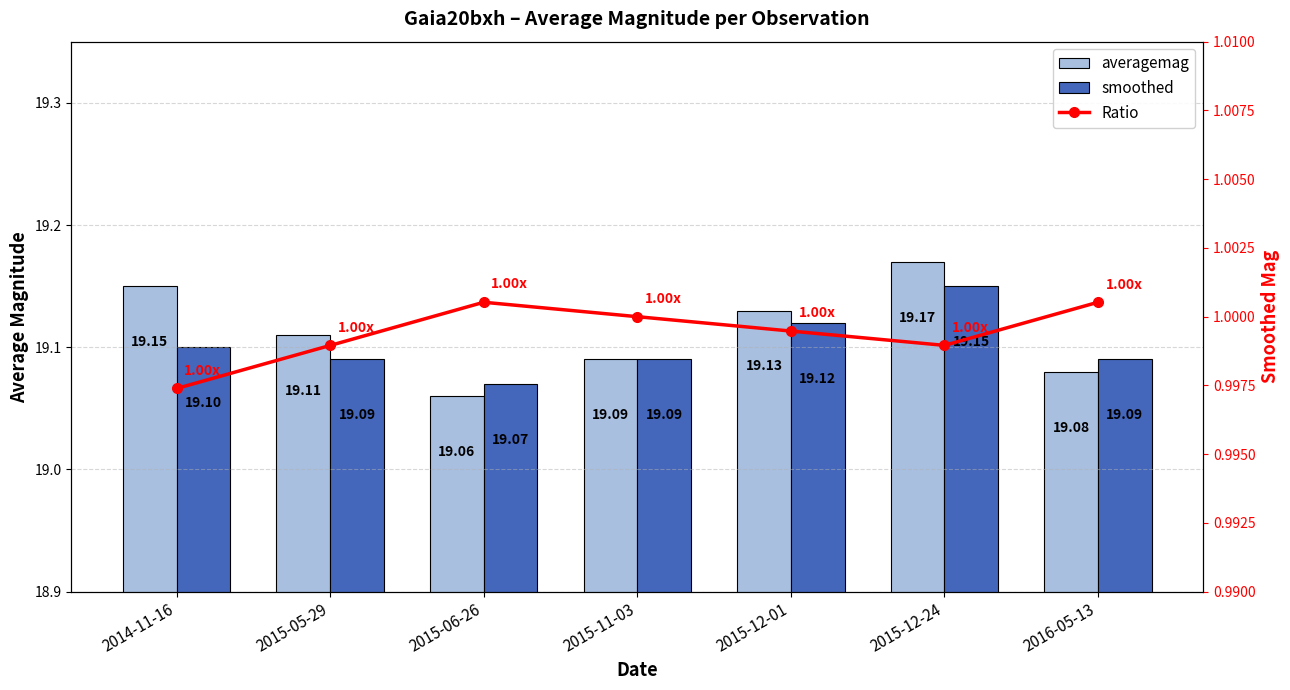

What is the highest value of the smoothed series?

19.1